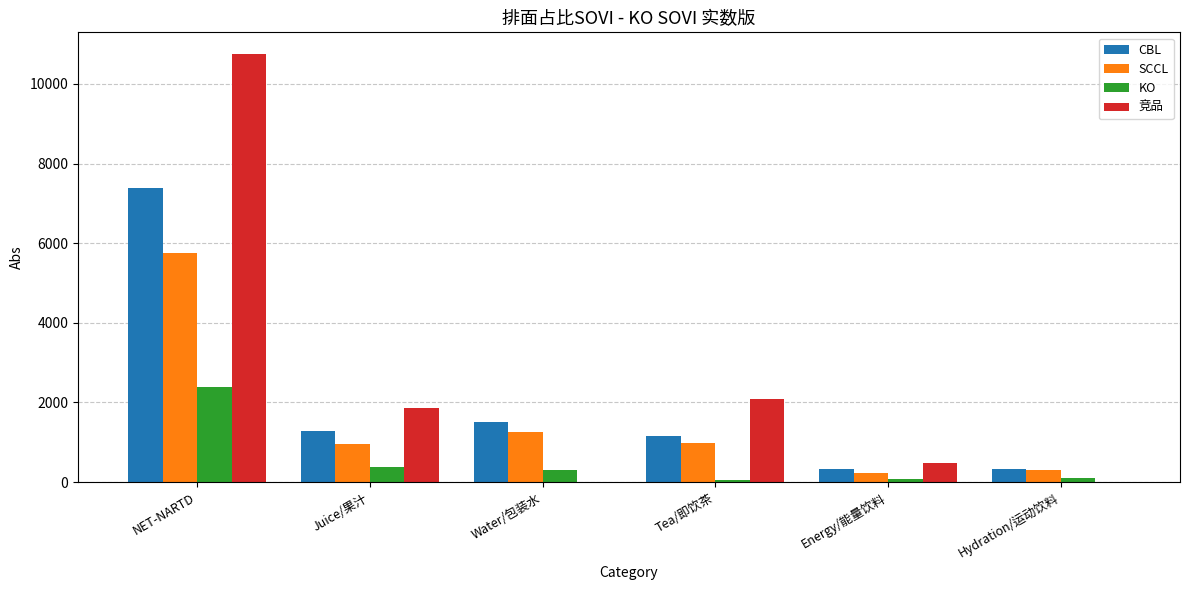

What is the sum of all KO values?

3312.6